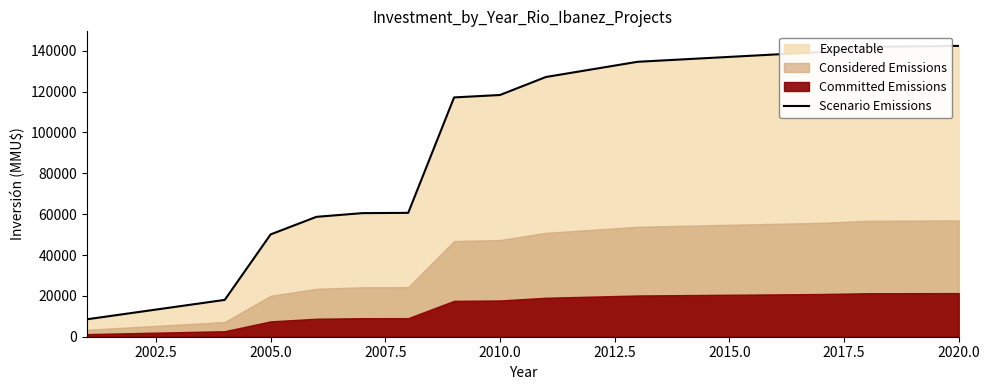

The value of Scenario Emissions at 2010.0 is 183884. True or false?

False